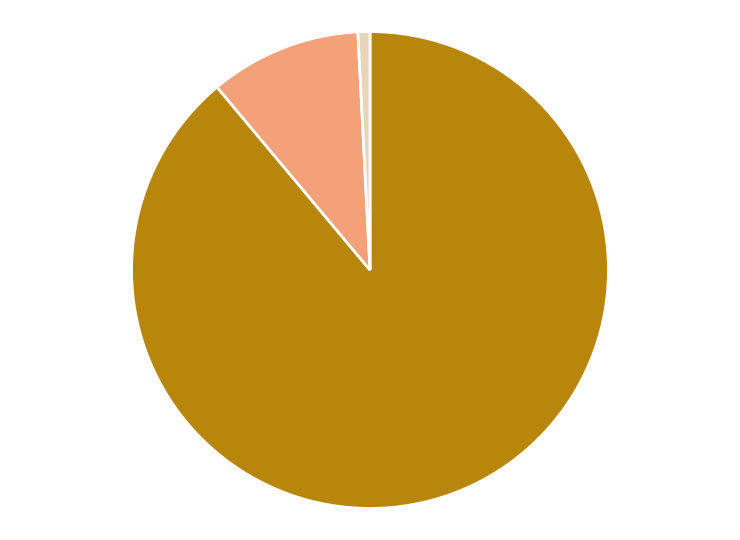

Is there any slice that represents more than half of the pie?

Yes